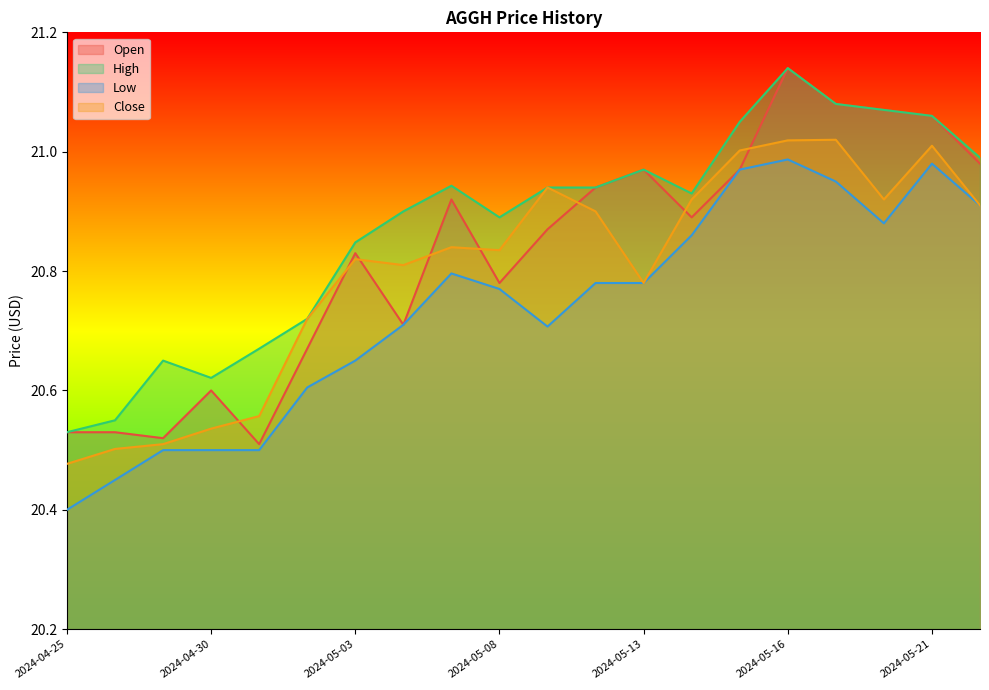

What is the difference between the highest and lowest values at 2024-04-30?

0.1